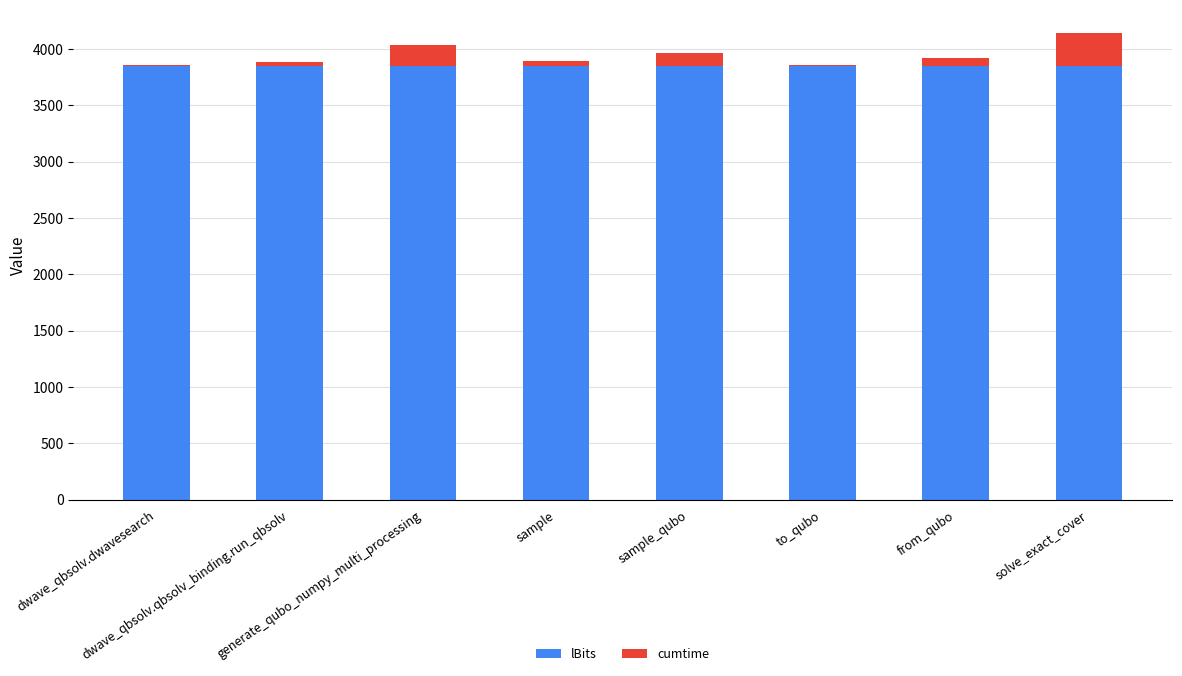

What is the highest value of the lBits series?

3850.0